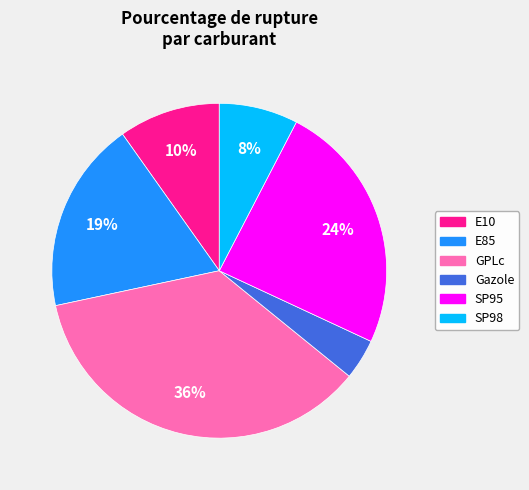

Is it true that E10 is 10% of the pie?

True